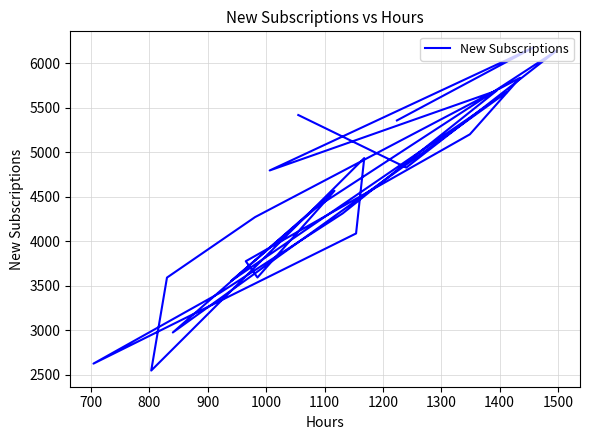

How many lines are shown in the chart?

1